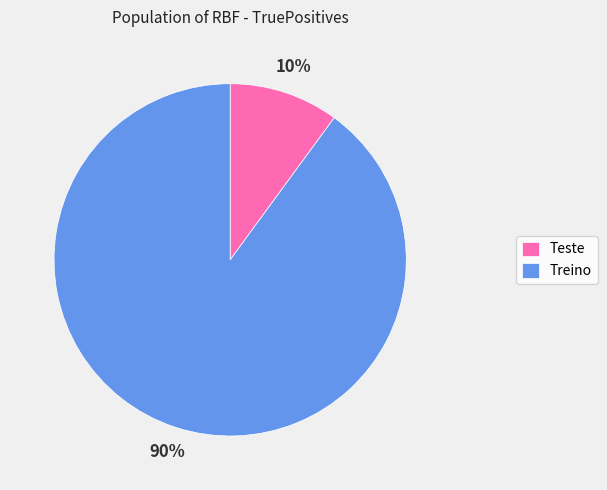

How many slices are in this pie chart?

2